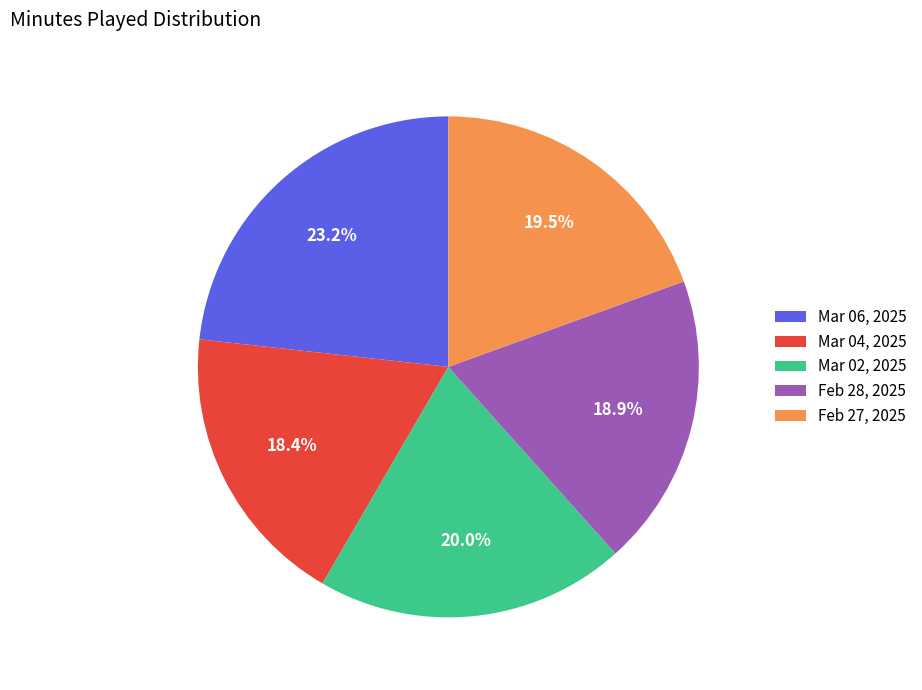

Which category has the biggest portion of the pie?

Mar 06, 2025